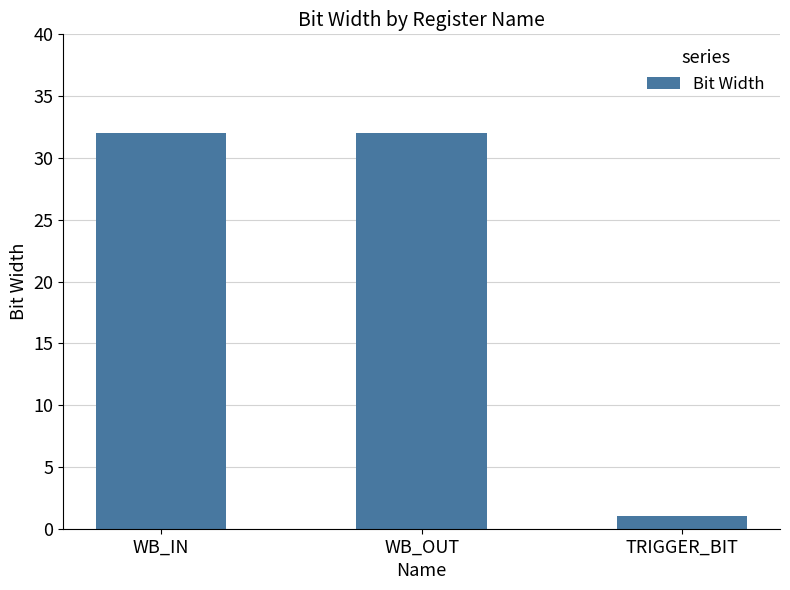

Reading right to left, what are all the values shown in this chart?

TRIGGER_BIT=1	WB_OUT=32	WB_IN=32